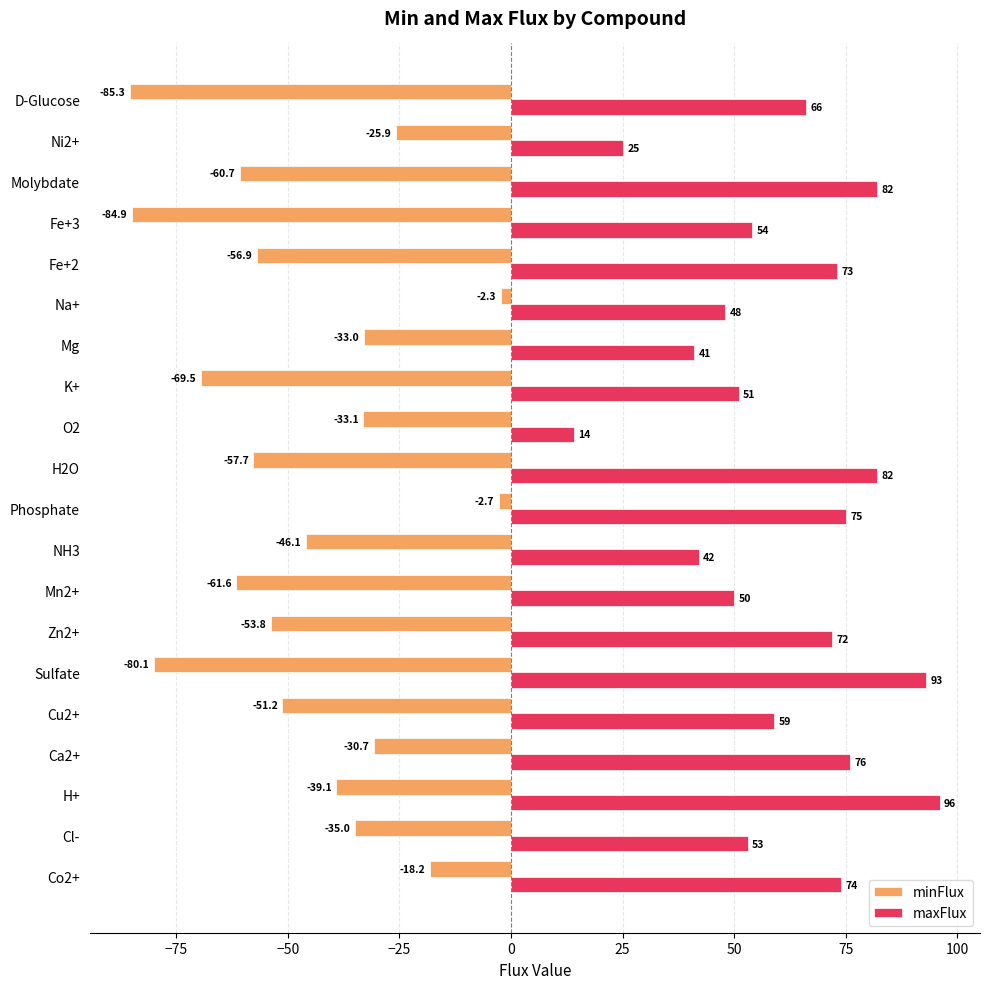

True or false: maxFlux has a value of 14.4 at Cu2+.

False